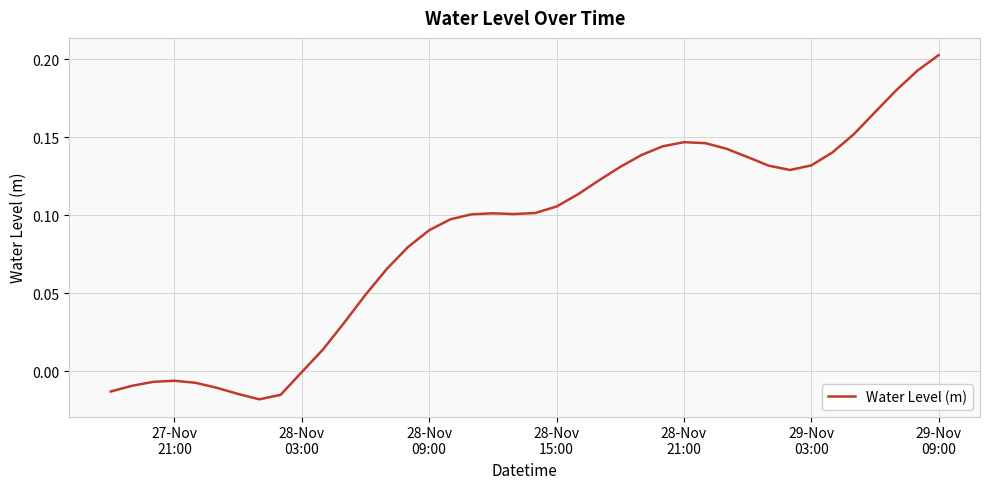

How many categories are shown in the chart?

40